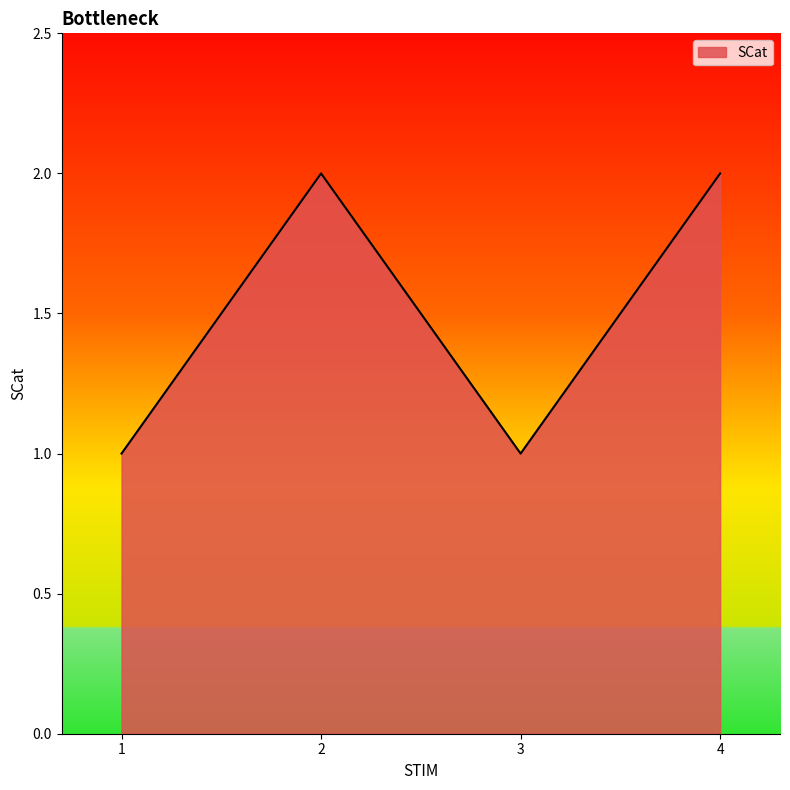

How many lines are shown in the chart?

1